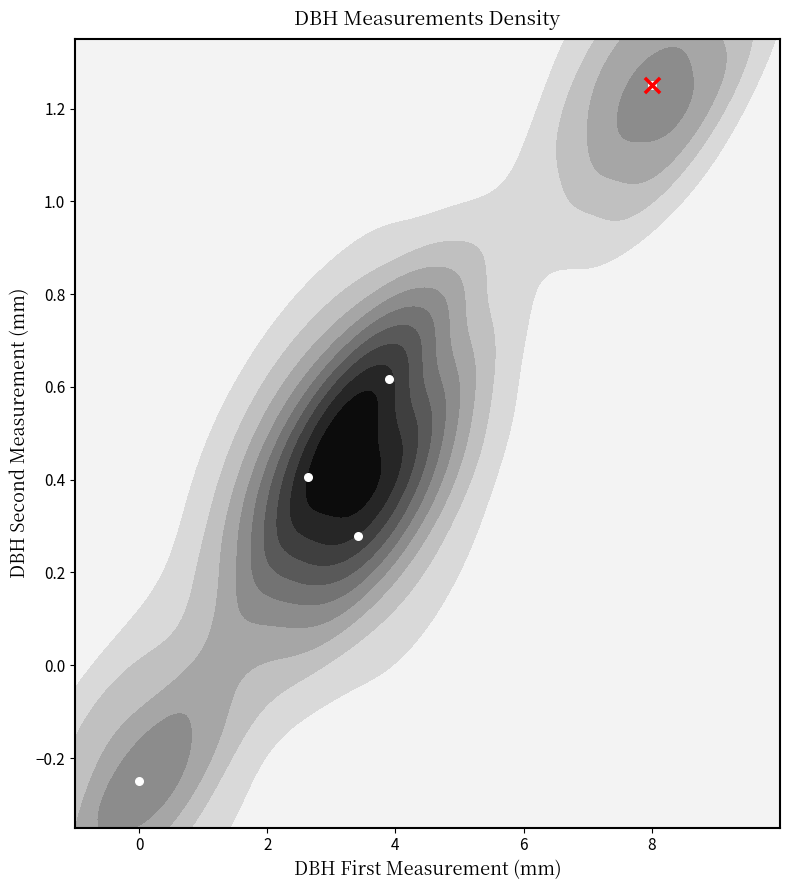

What is the difference between the second highest and minimum values?

0.9